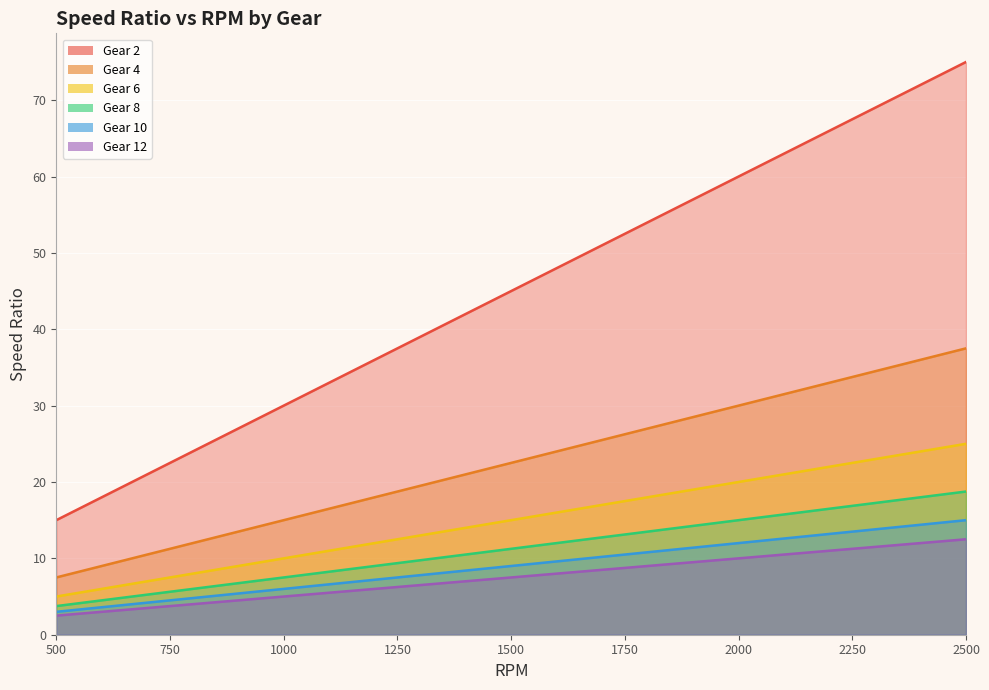

What is the value of the Gear 2 point at the 5th from the left?

27.0